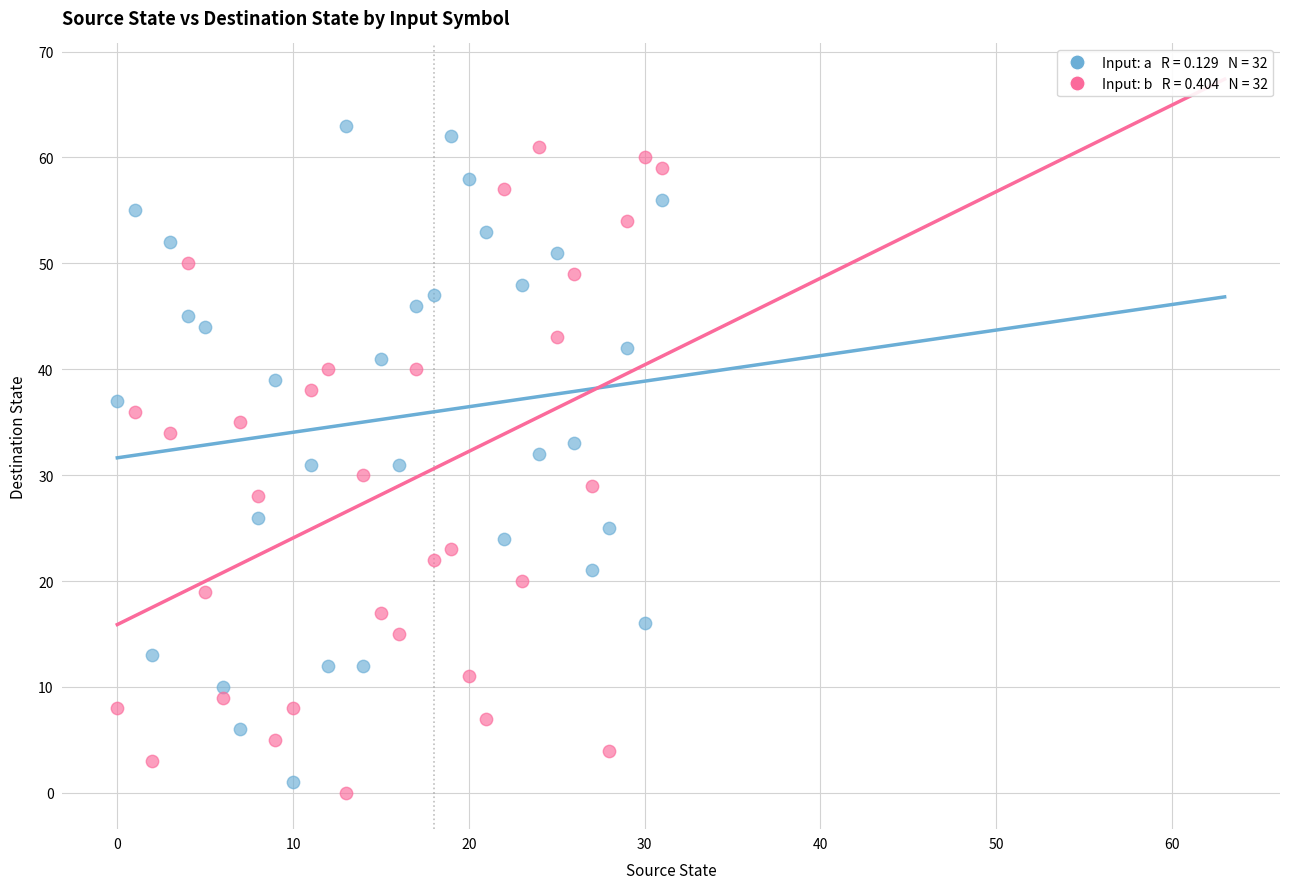

Across all data points, what is the range of Y values (max minus min)?

63